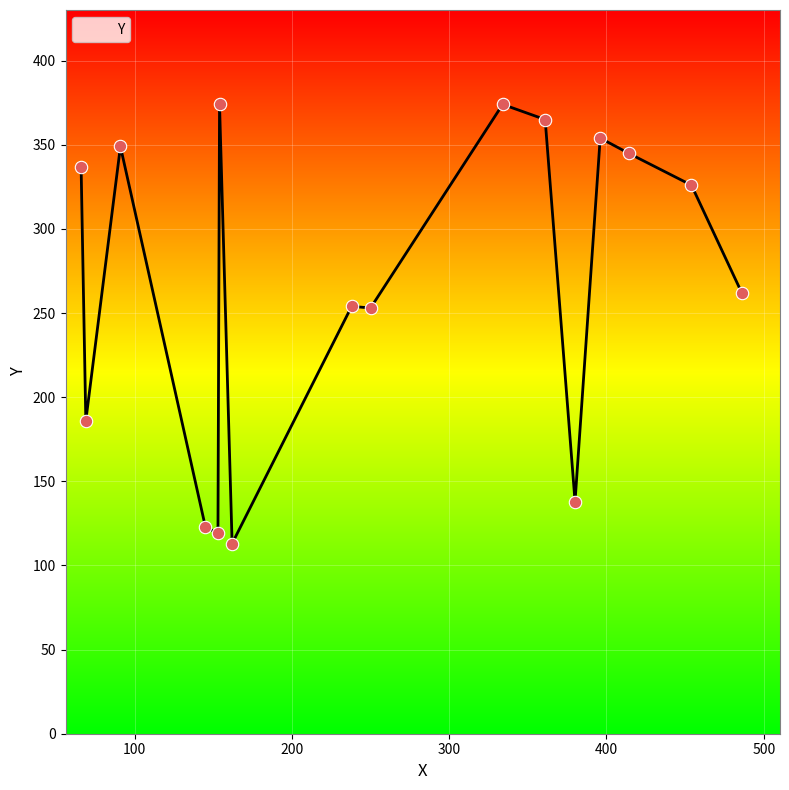

Between 153 and 162, which is larger?

153